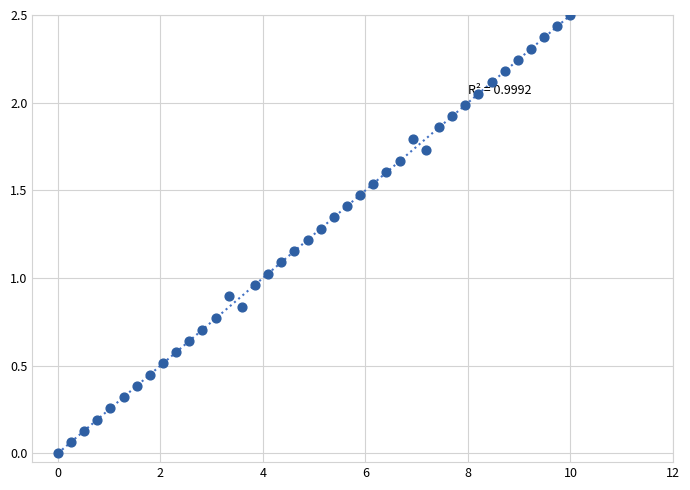

What is the range of X values (max minus min)?

10.0